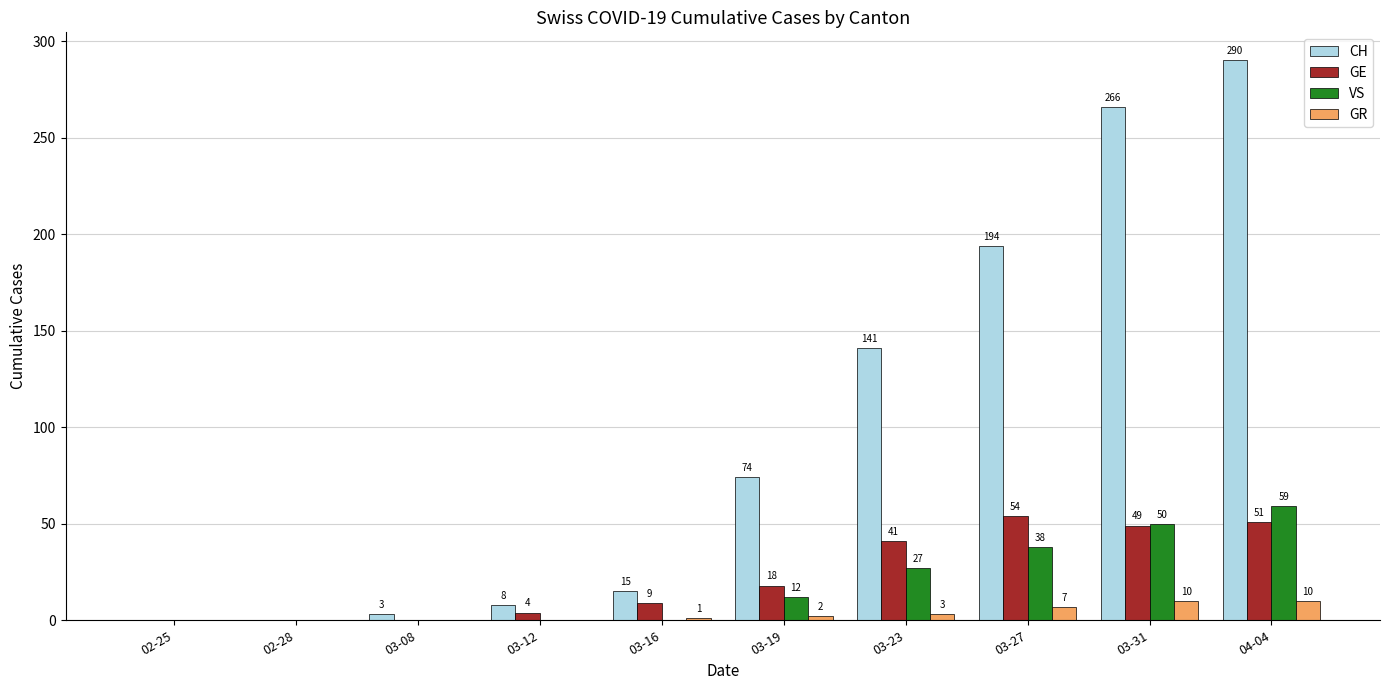

Is it true that CH equals 194 at 03-27?

True